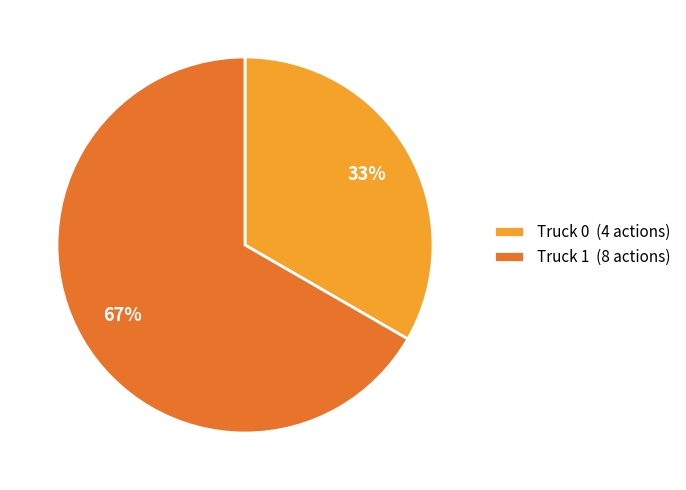

To the nearest percent, what is the average slice percentage?

50%